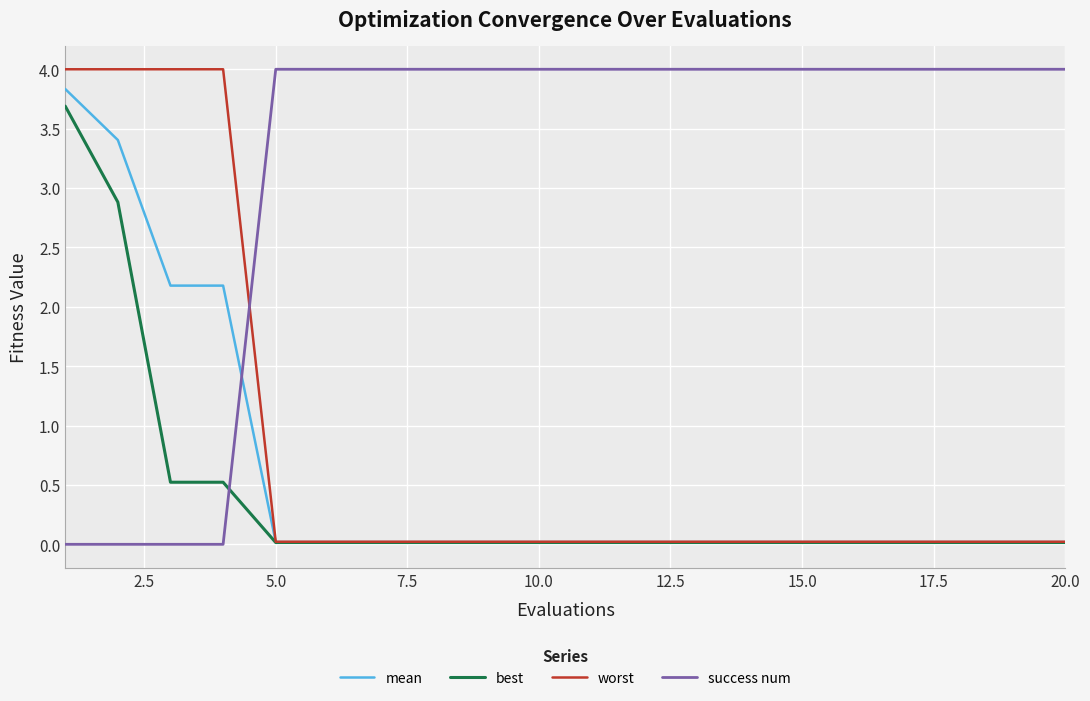

At how many categories does at least one series exceed 1?

20